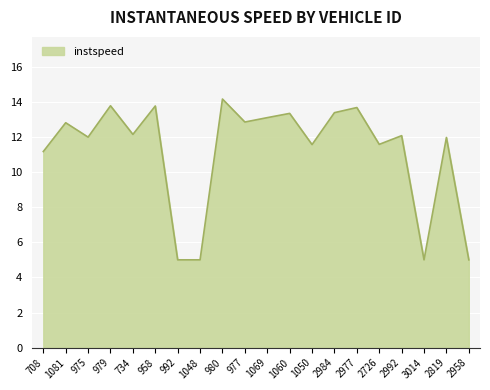

What position from the right is 2977?

6